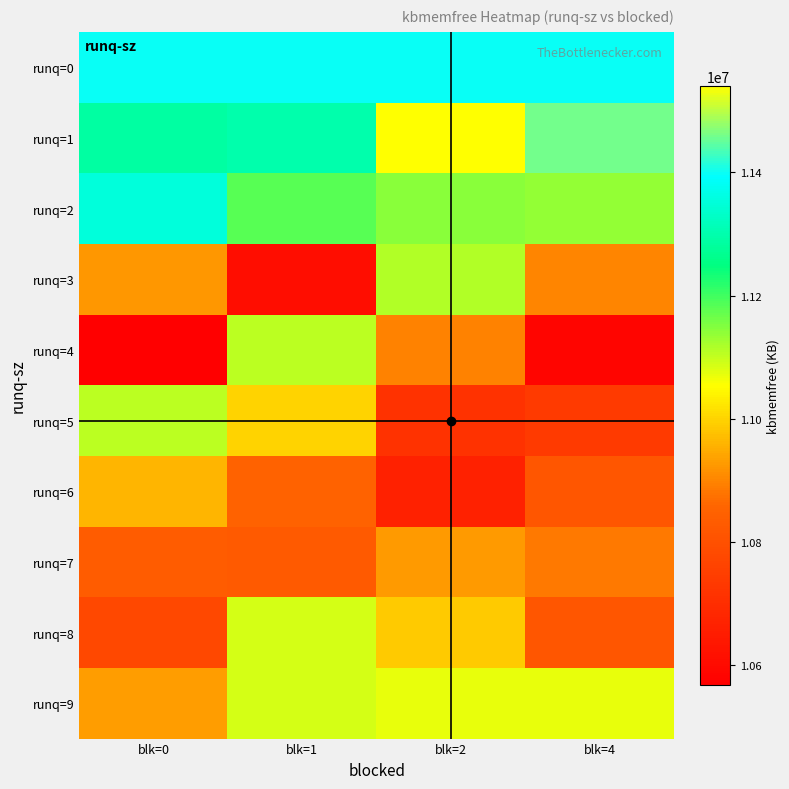

At which category is the sum across all series the highest?

blk=2